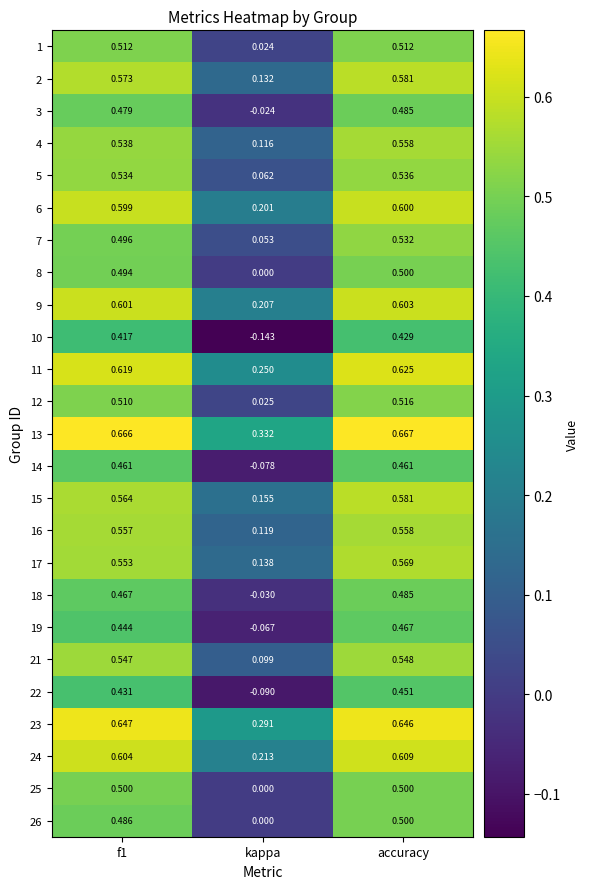

Is the value of 21 at kappa greater than the value of 18 at f1?

No